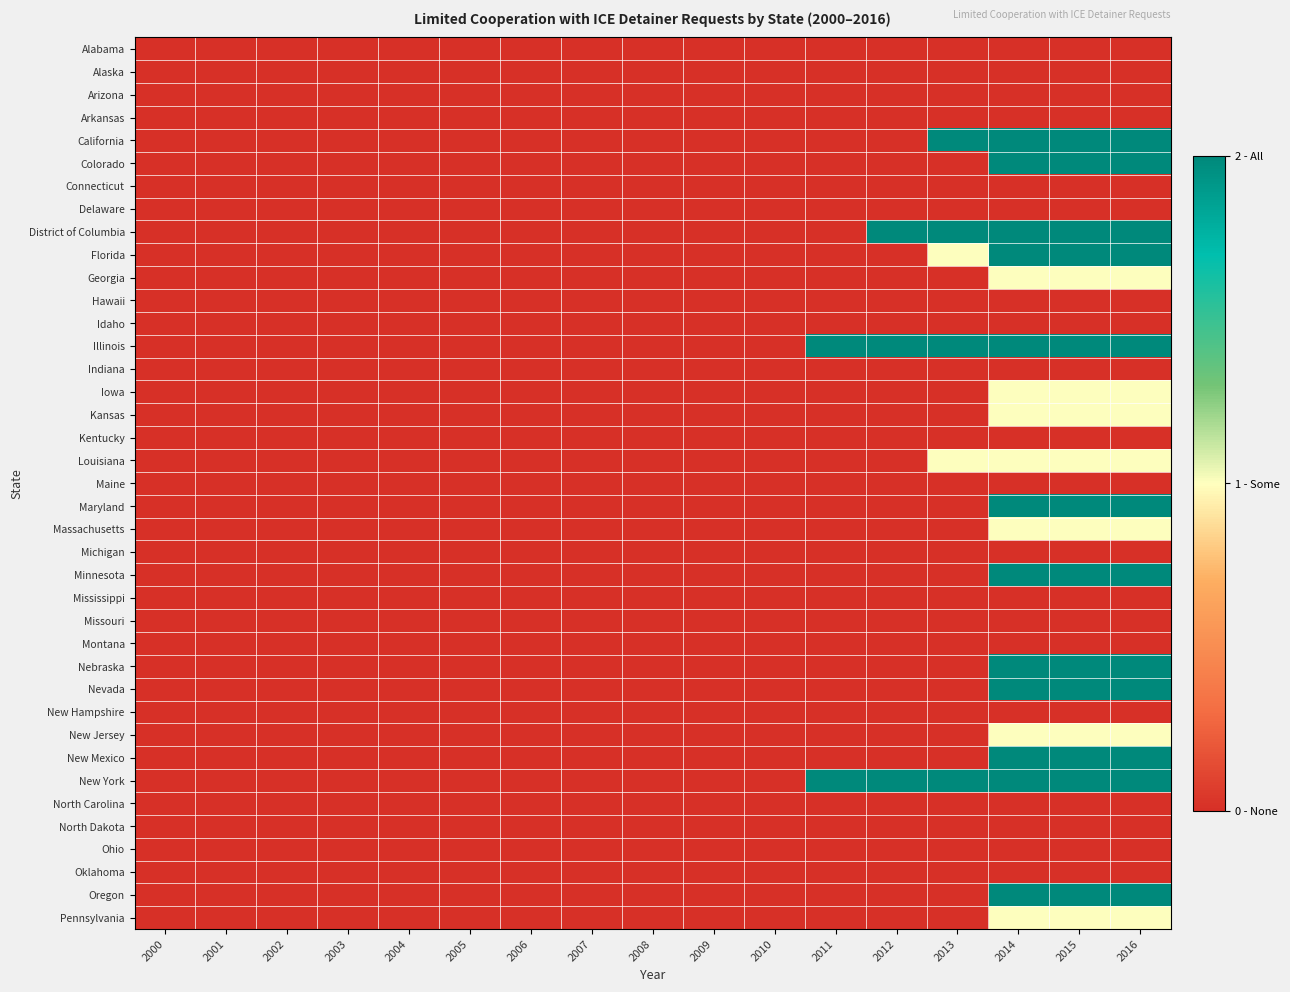

At which category does the chart reach its minimum across all series?

2000